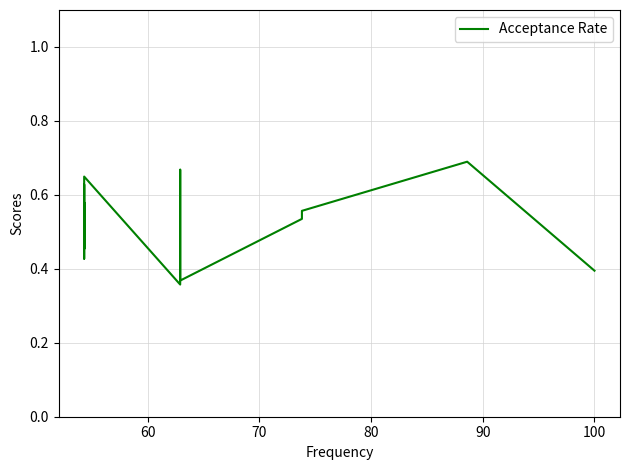

The chart shows a value of 0.9 at 80. True or false?

False